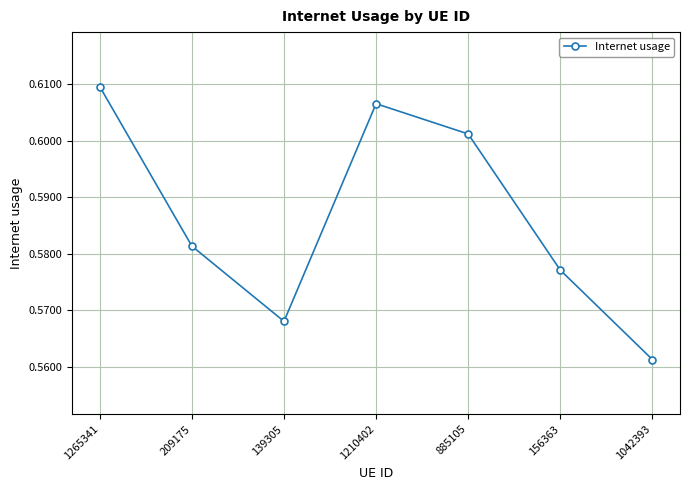

Count the values in the range 0 to 1.

7